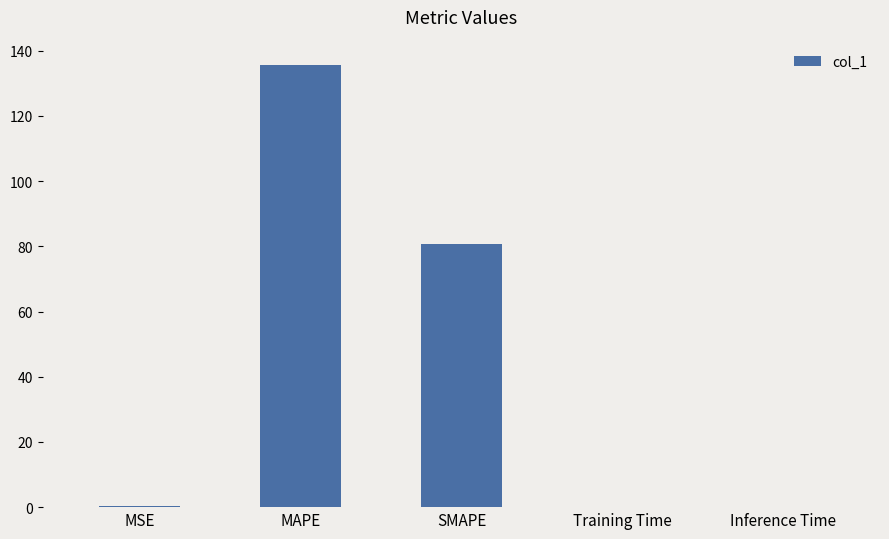

True or false: the data shows 0.2 at MSE.

True